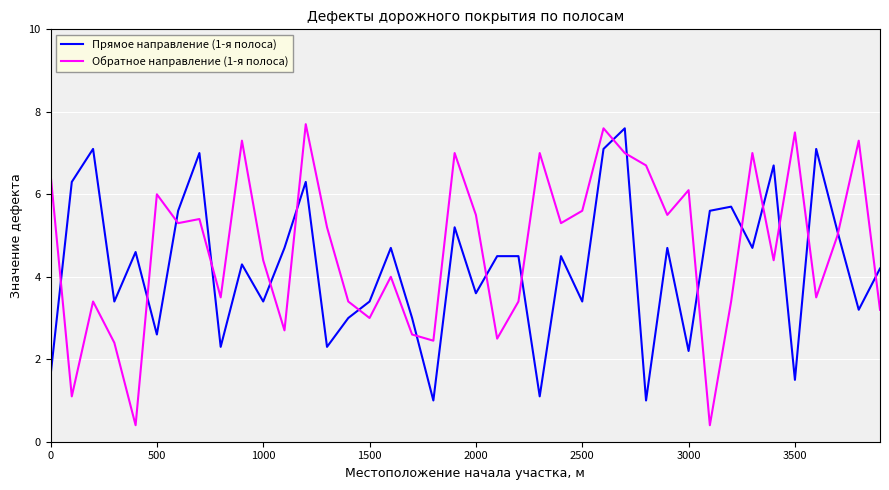

How many series are shown in this chart?

2